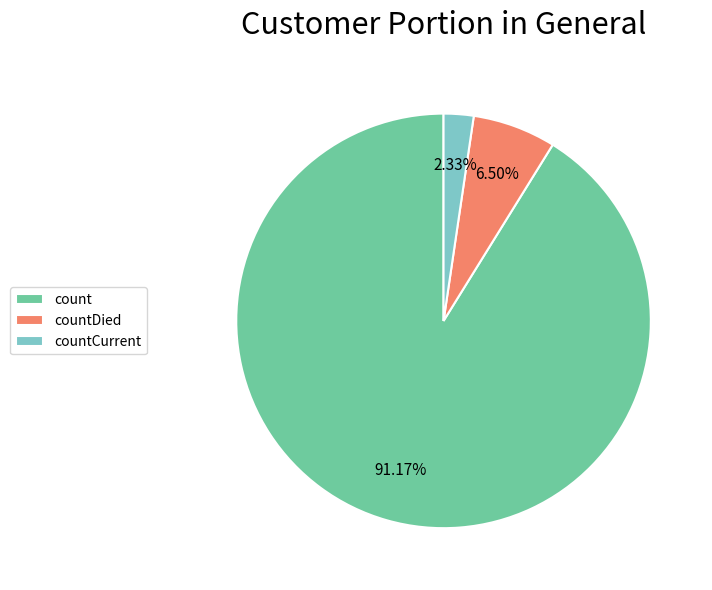

Does countDied represent more than half of the total?

No